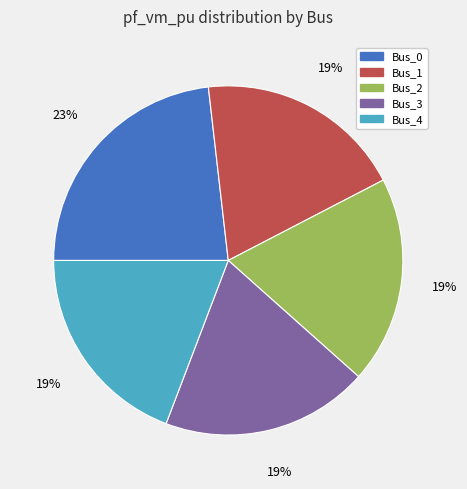

To the nearest percent, what portion does Bus_1 represent?

19%